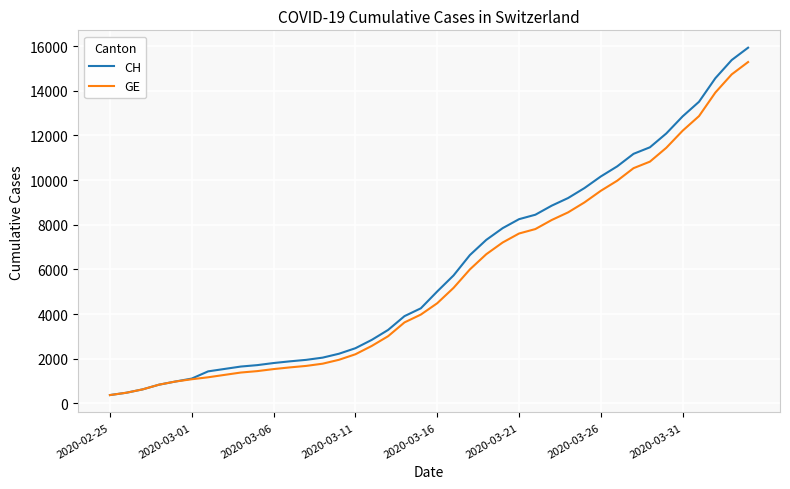

What is the lowest value of the GE series?

375